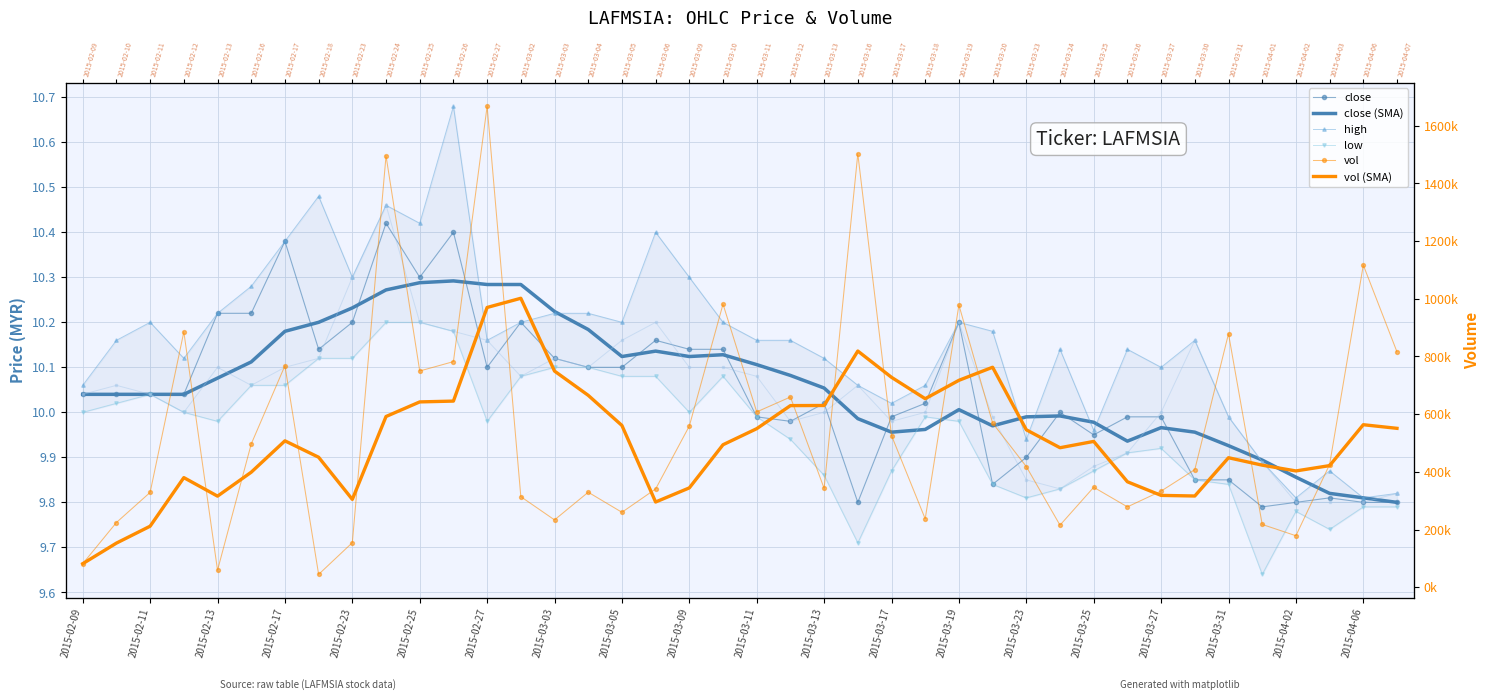

Is this an area chart (filled region under the line)?

No